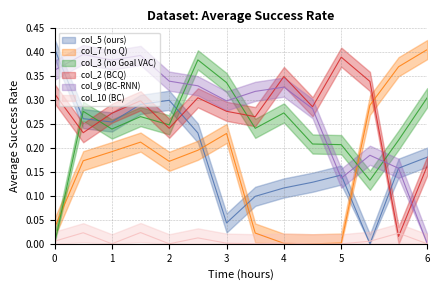

The col_3 series shows 0.2 at 00:30. True or false?

False